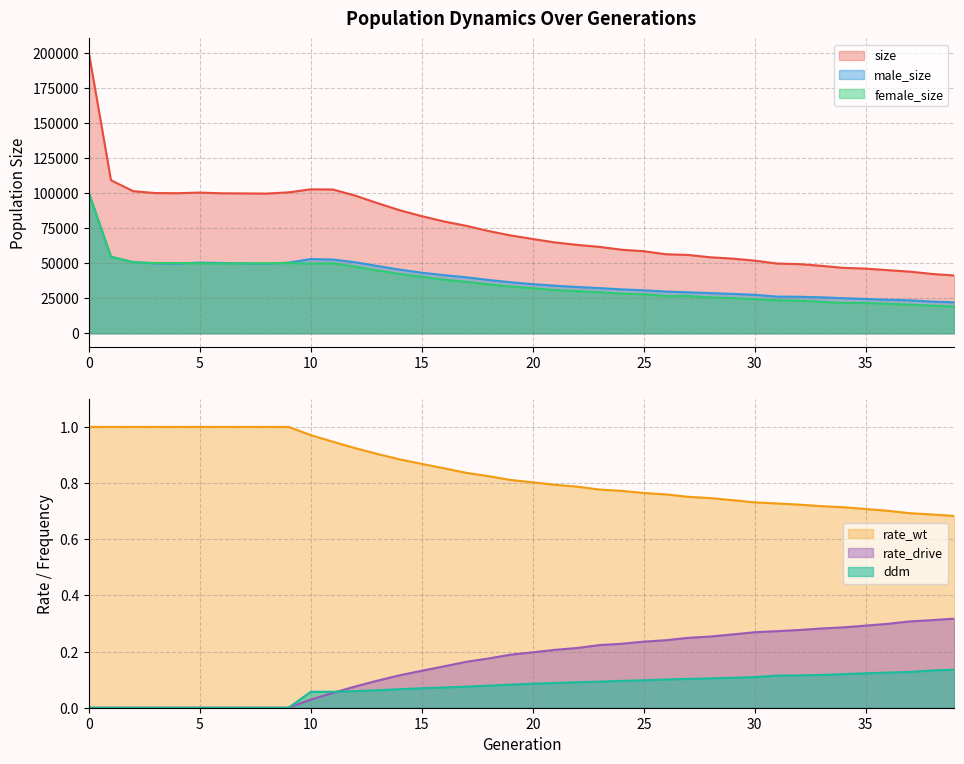

What is the highest value of the female_size series?

100133